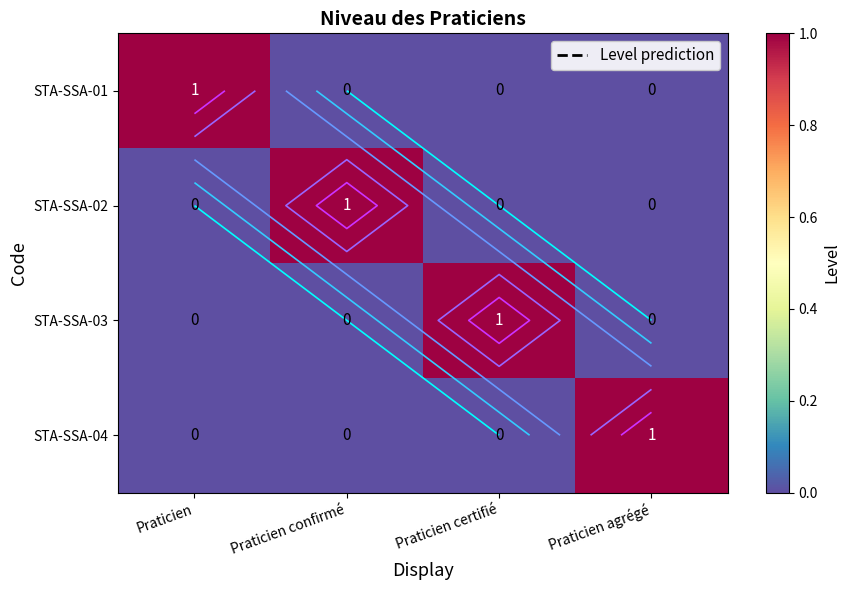

The value of STA-SSA-03 at Praticien is 0. True or false?

True